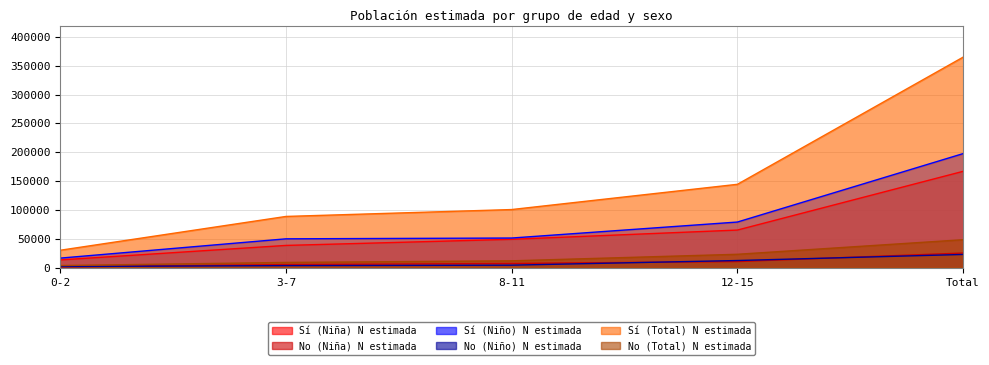

List the series in order of their peak value, lowest first.

No (Niño) N estimada, No (Niña) N estimada, No (Total) N estimada, Sí (Niña) N estimada, Sí (Niño) N estimada, Sí (Total) N estimada